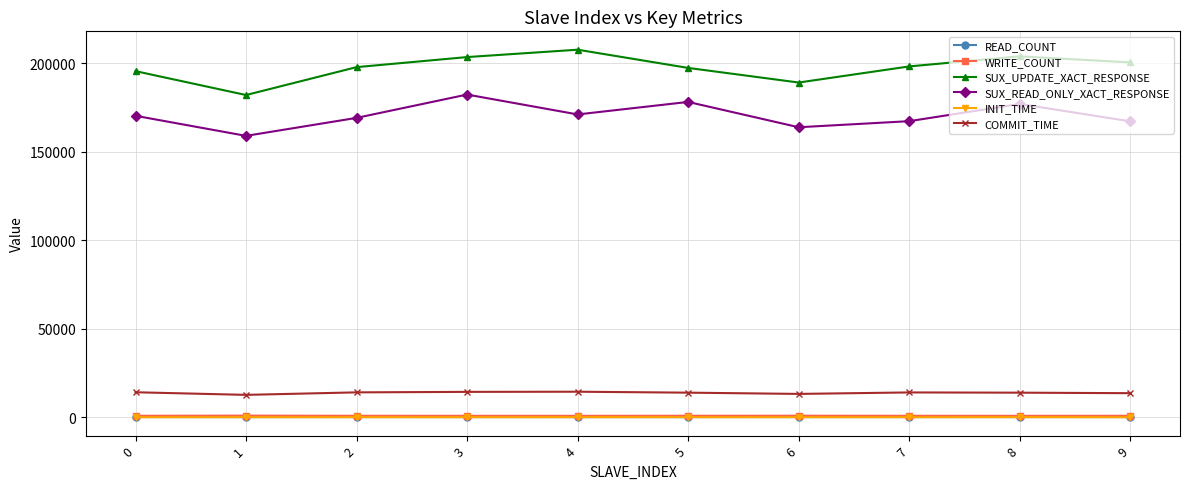

What is the value of the SUX_UPDATE_XACT_RESPONSE point at the 9th from the left?

203944.3